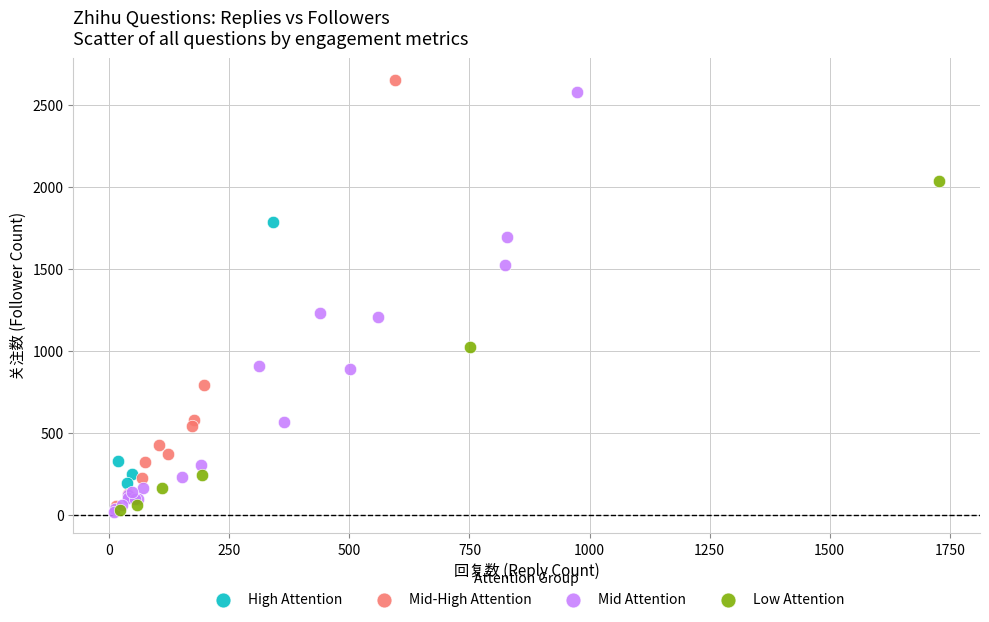

What are all the series names shown in the legend?

High Attention, Mid-High Attention, Mid Attention, Low Attention